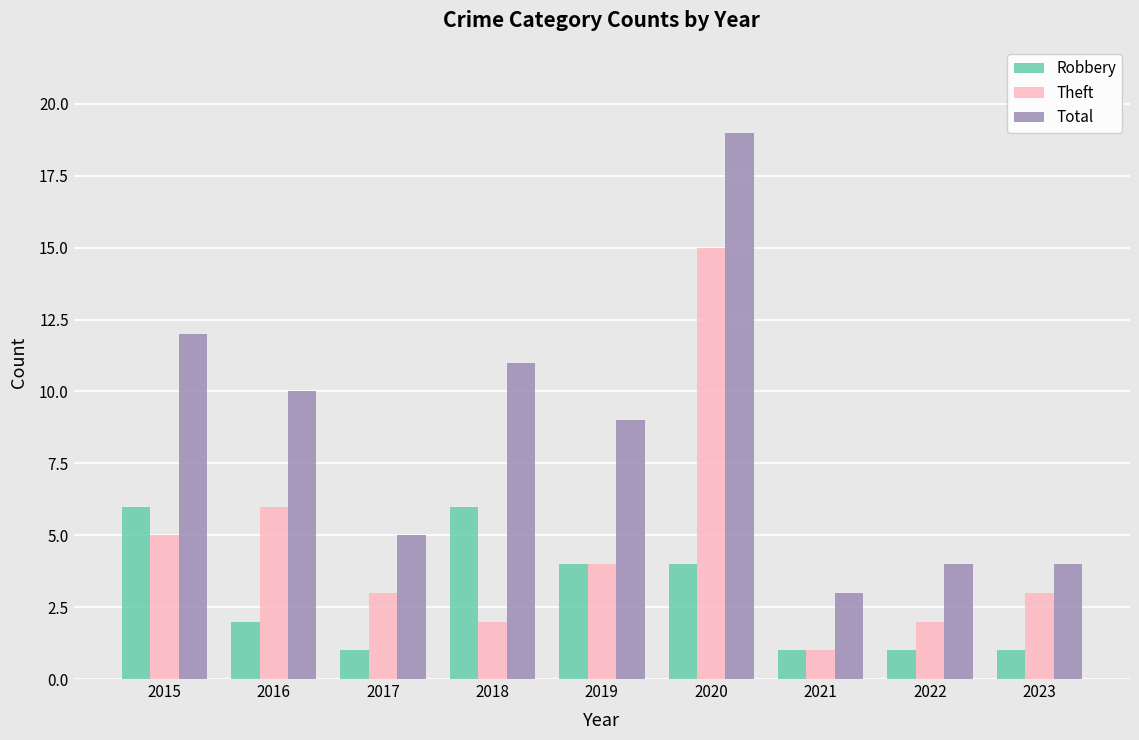

Reading right to left, extract all data points from this chart.

Robbery: 1	1	1	4	4	6	1	2	6
Theft: 3	2	1	15	4	2	3	6	5
Total: 4	4	3	19	9	11	5	10	12